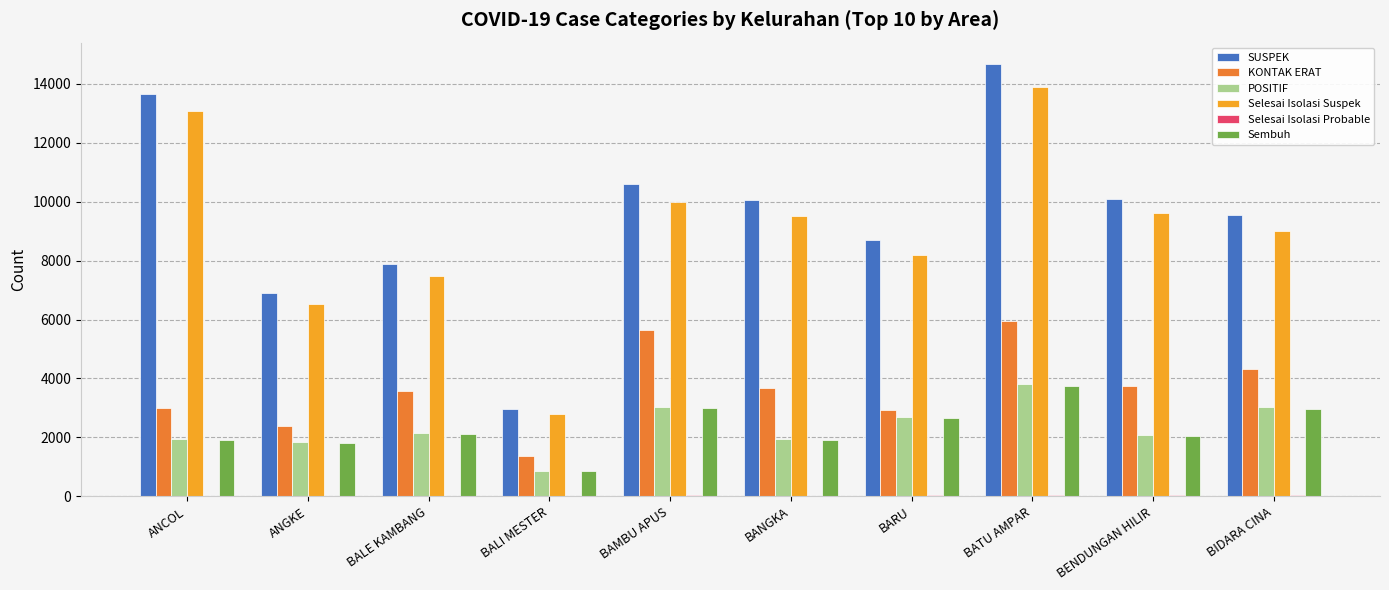

What is the sum of all KONTAK ERAT values?

36611